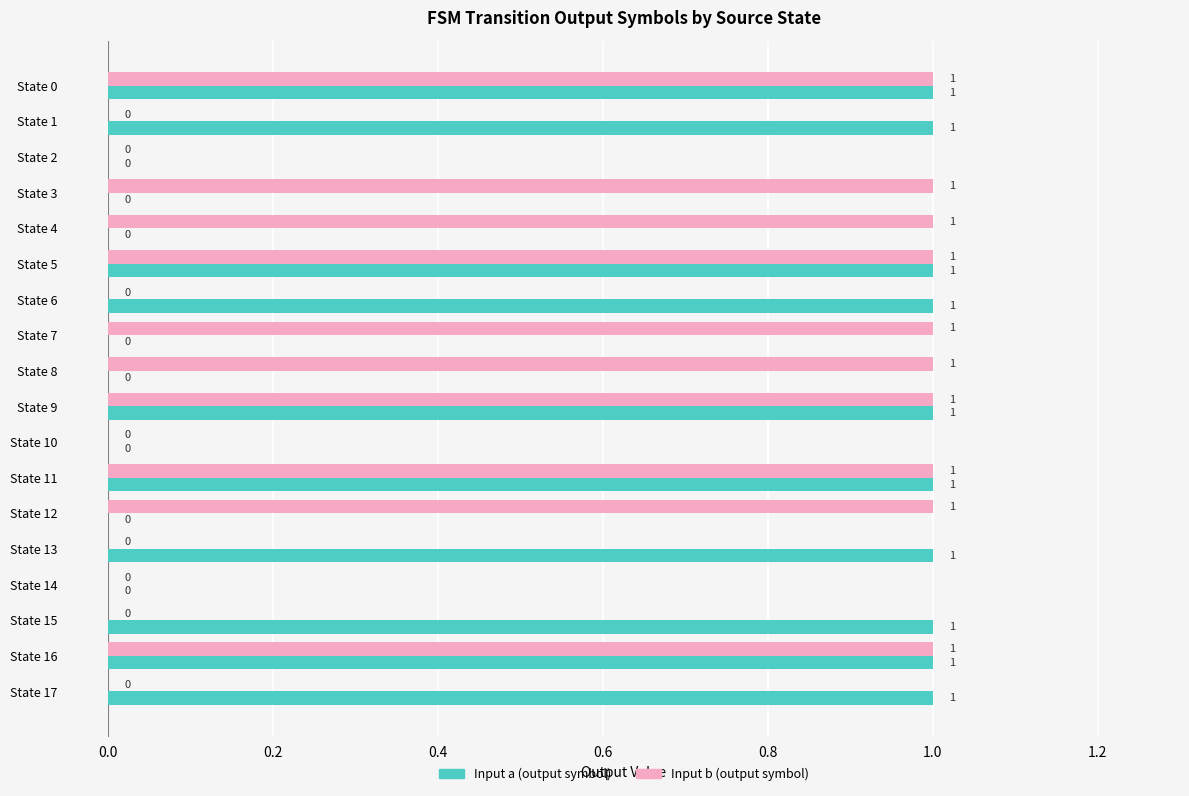

How many distinct data groups are displayed?

2